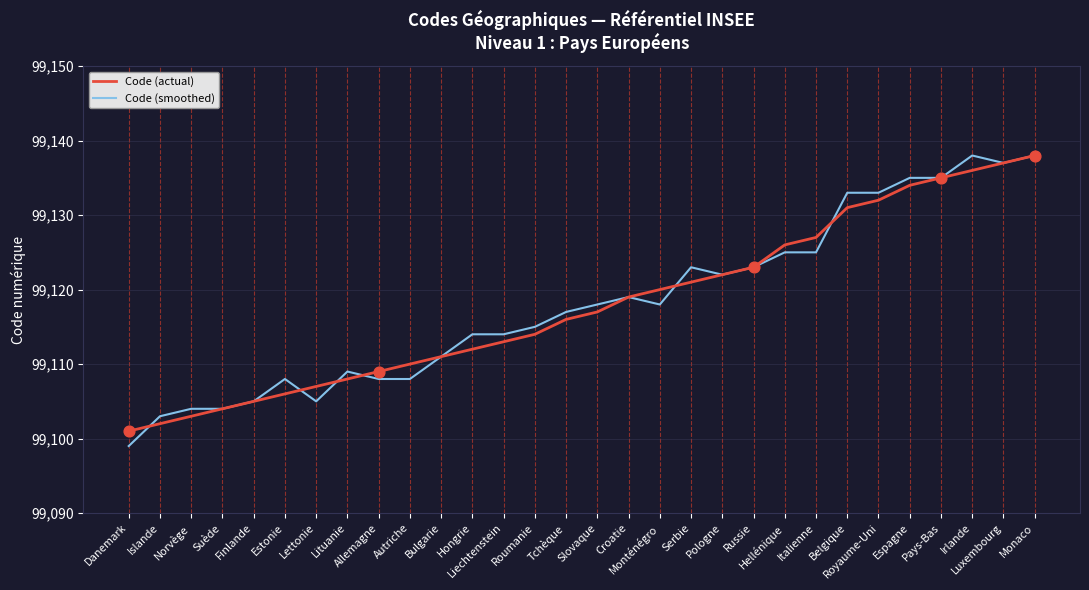

What is the minimum value shown in the chart?

99099